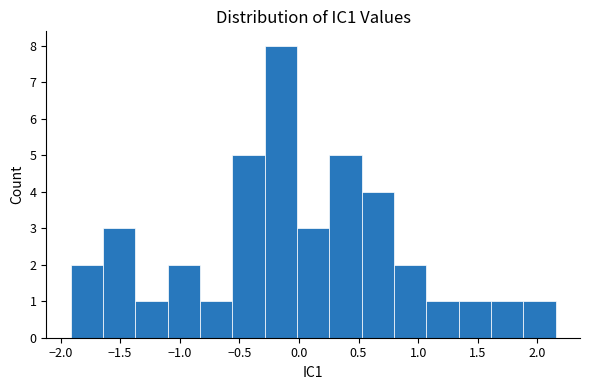

Which range on the x-axis has the tallest bar?

-0.30 to 0.00